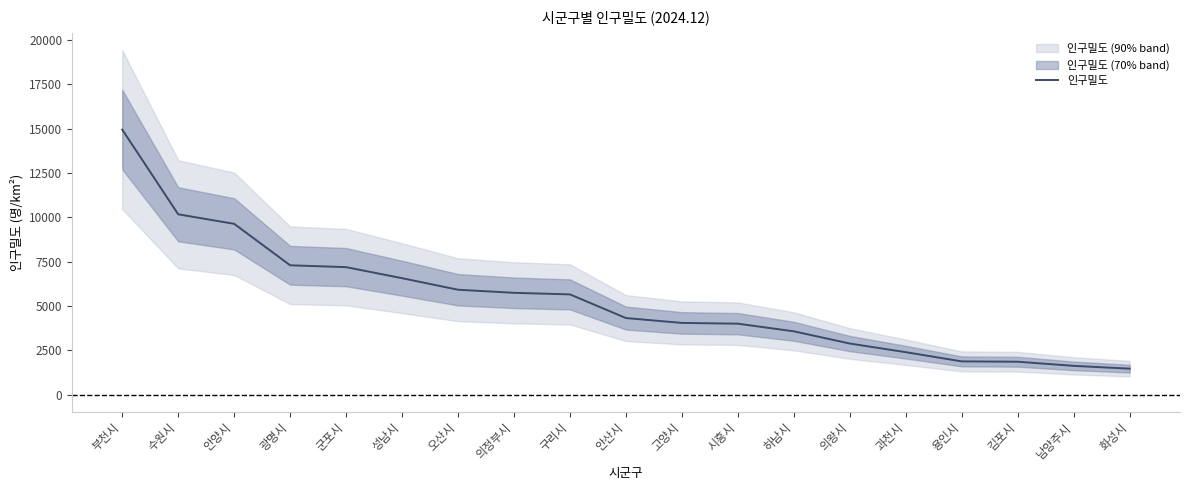

What is the greatest value displayed?

14952.7